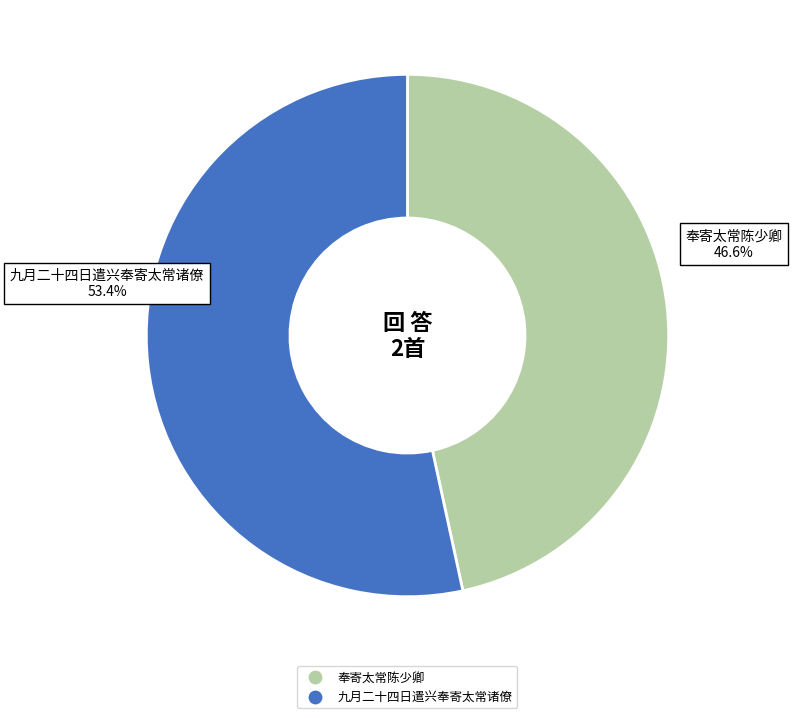

To the nearest percent, what percentage of the pie is 九月二十四日遣兴奉寄太常诸僚?

53%